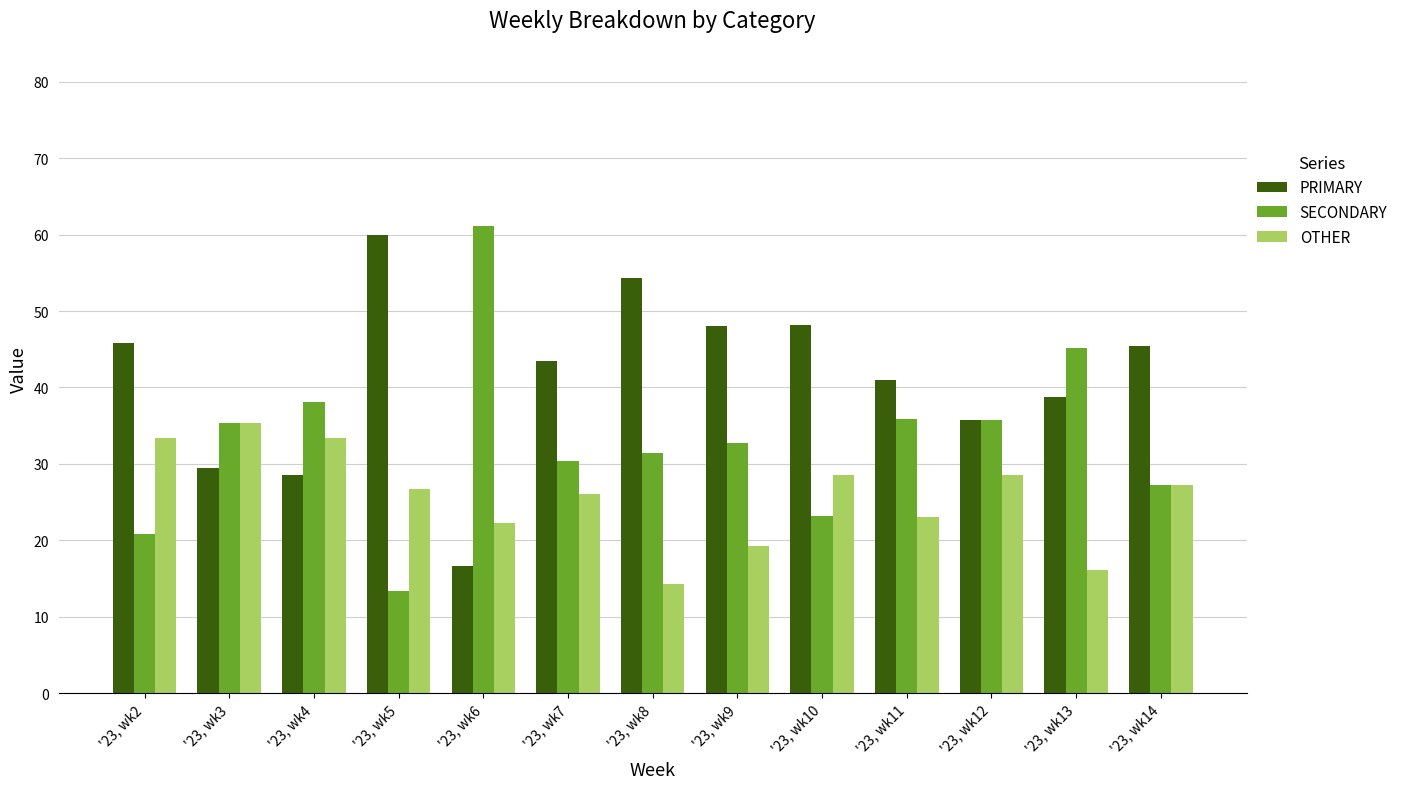

How many groups of bars are there?

13